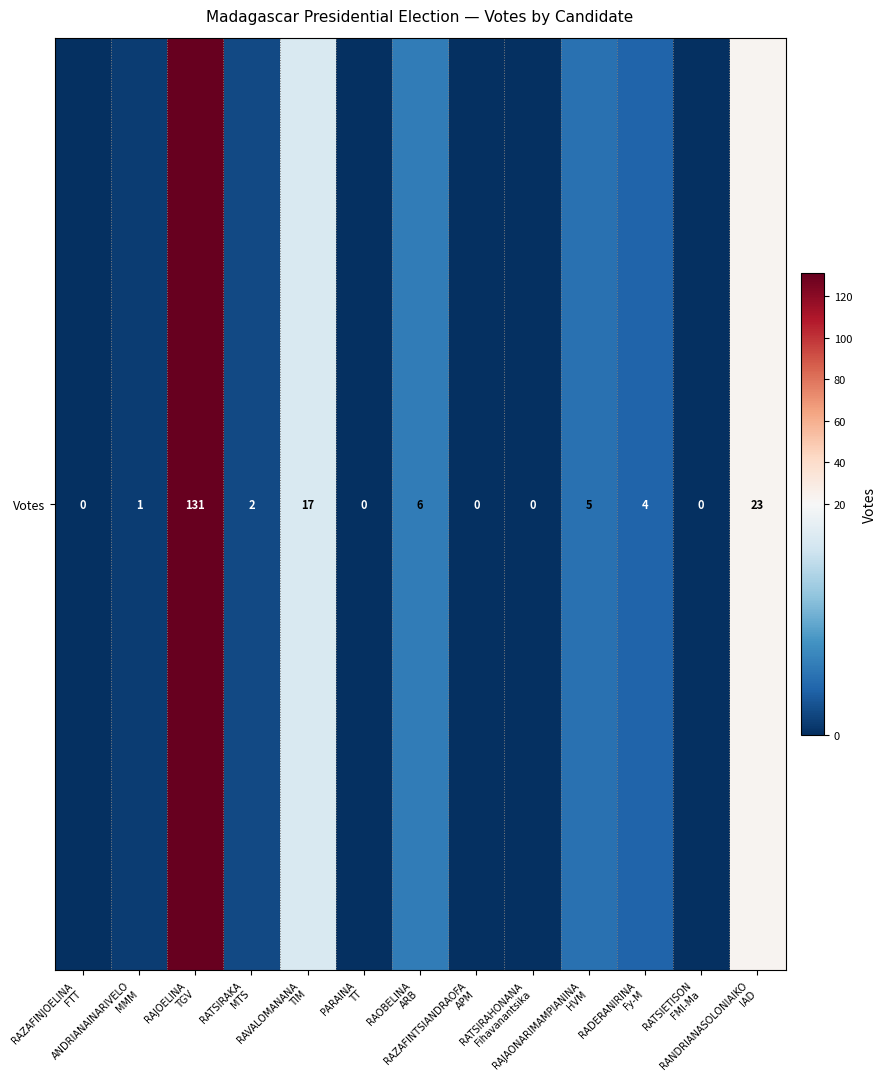

At which label does the data first exceed 2?

RAJOELINA
TGV